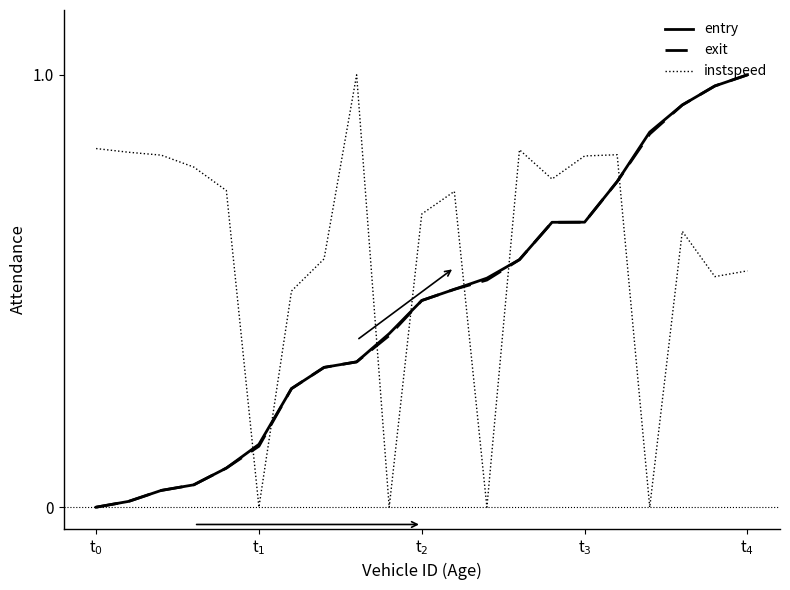

Which series ends up on top after the final intersection of entry and instspeed?

entry